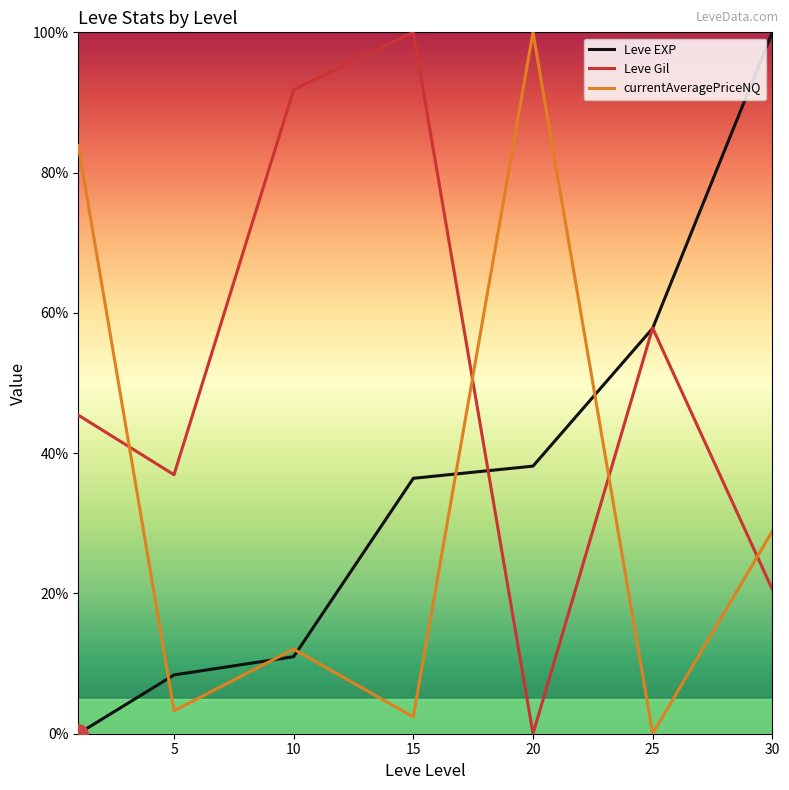

List the series in order of their overall mean, lowest first.

currentAveragePriceNQ, Leve EXP, Leve Gil